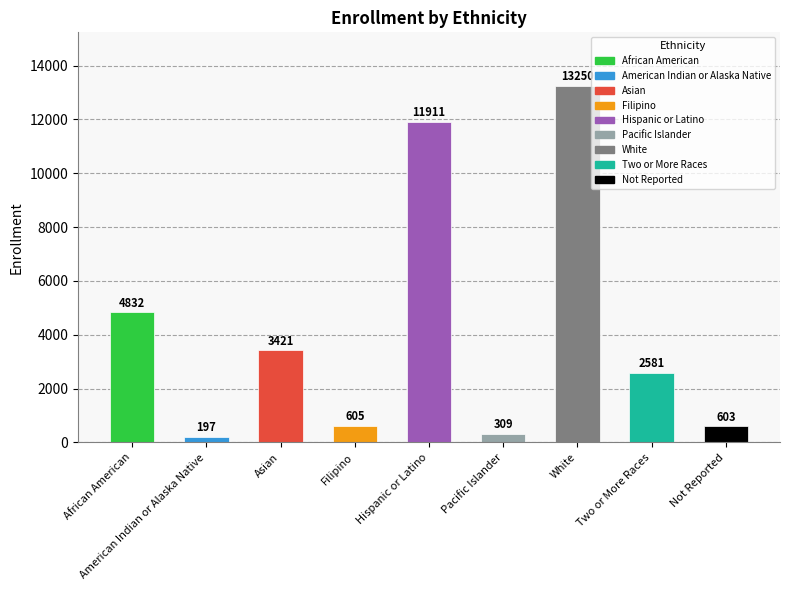

What position from the right is American Indian or Alaska Native?

8